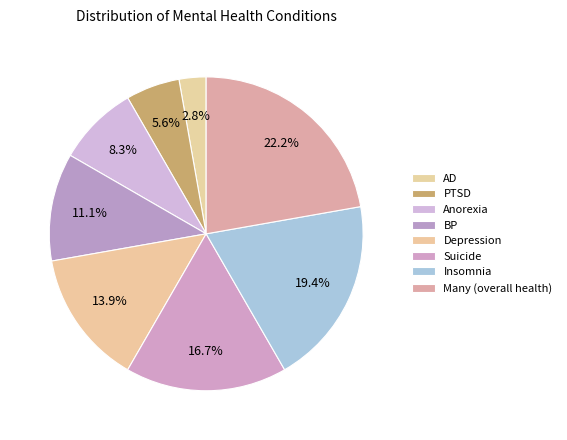

Which has a higher value, BP or Anorexia?

BP